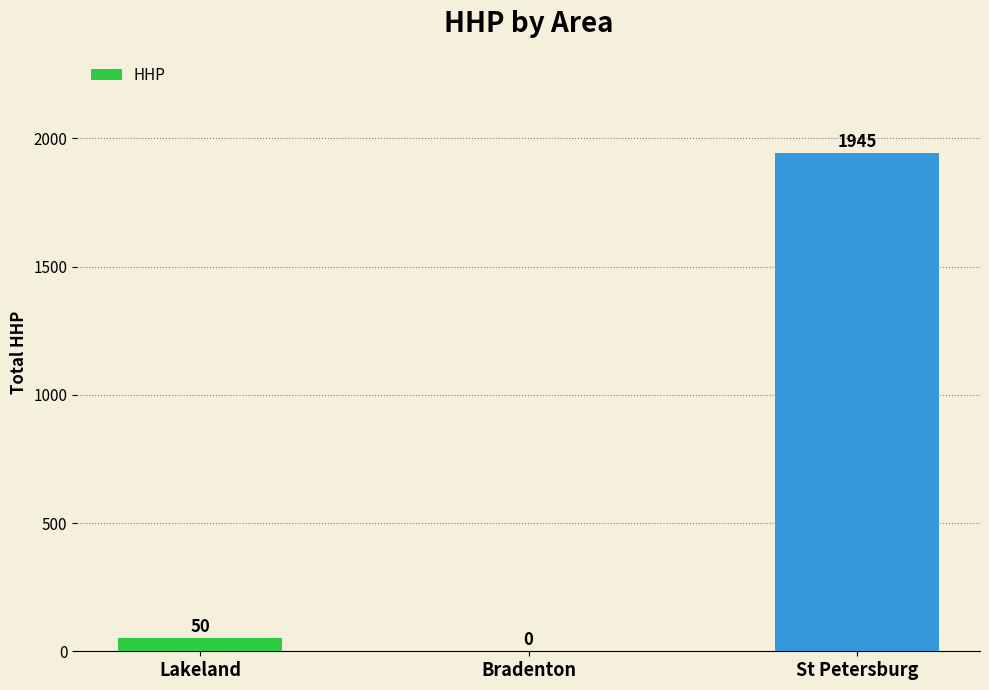

What is the approximate value at St Petersburg?

1945